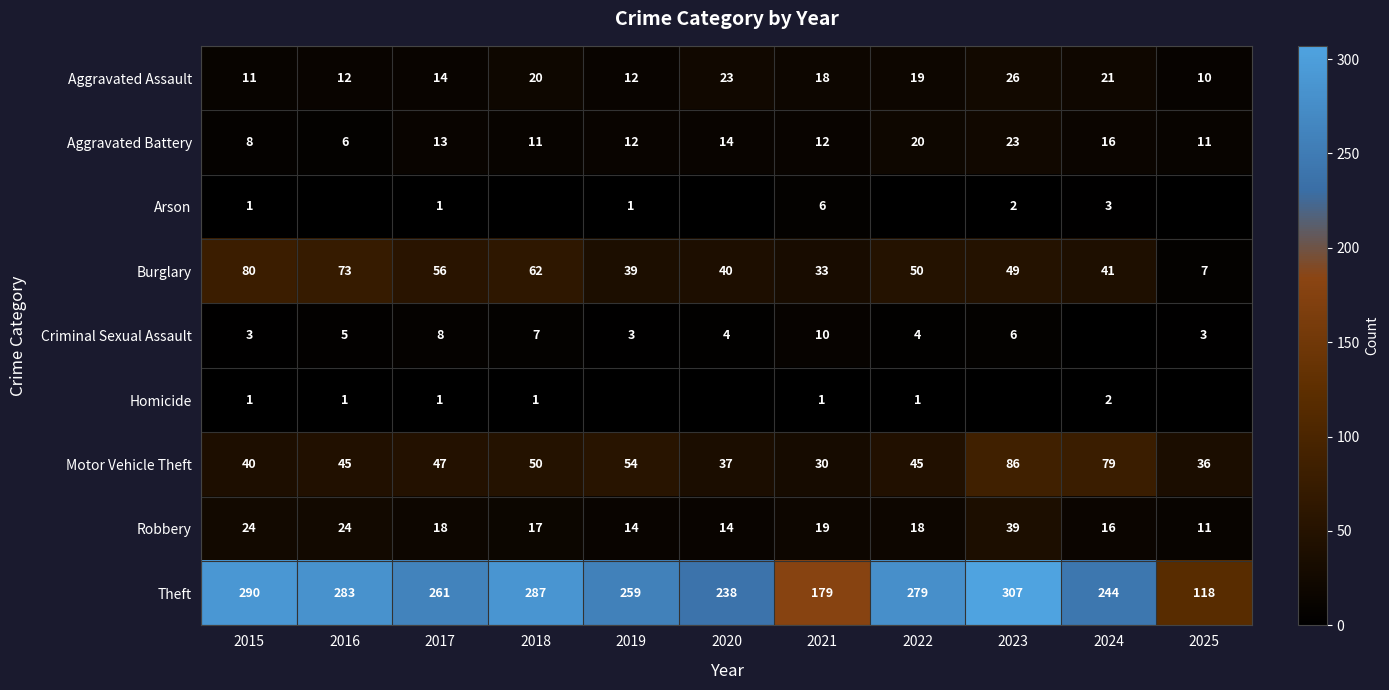

What is the difference between the second highest and second lowest values in the Theft series?

111